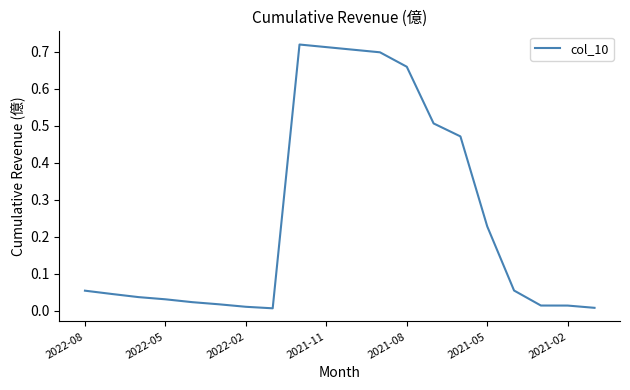

Where is the first local minimum?

7